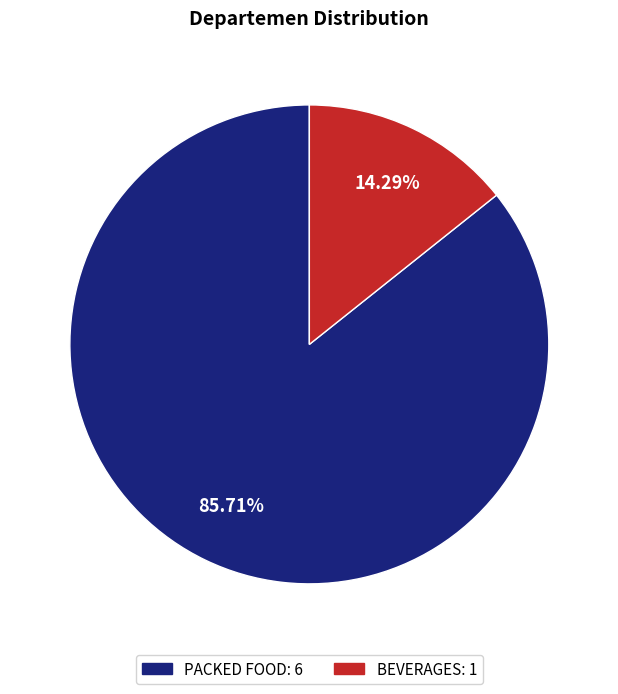

Count the number of slices in the pie.

2